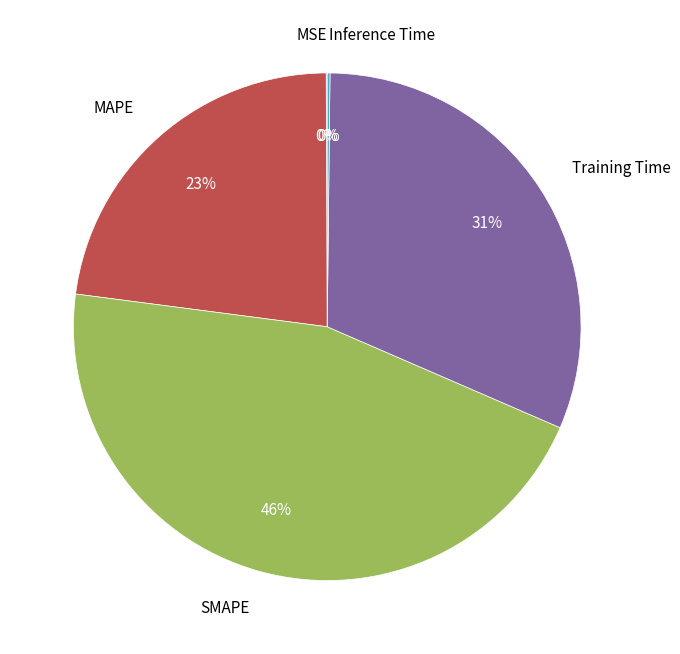

Which category has the biggest portion of the pie?

SMAPE